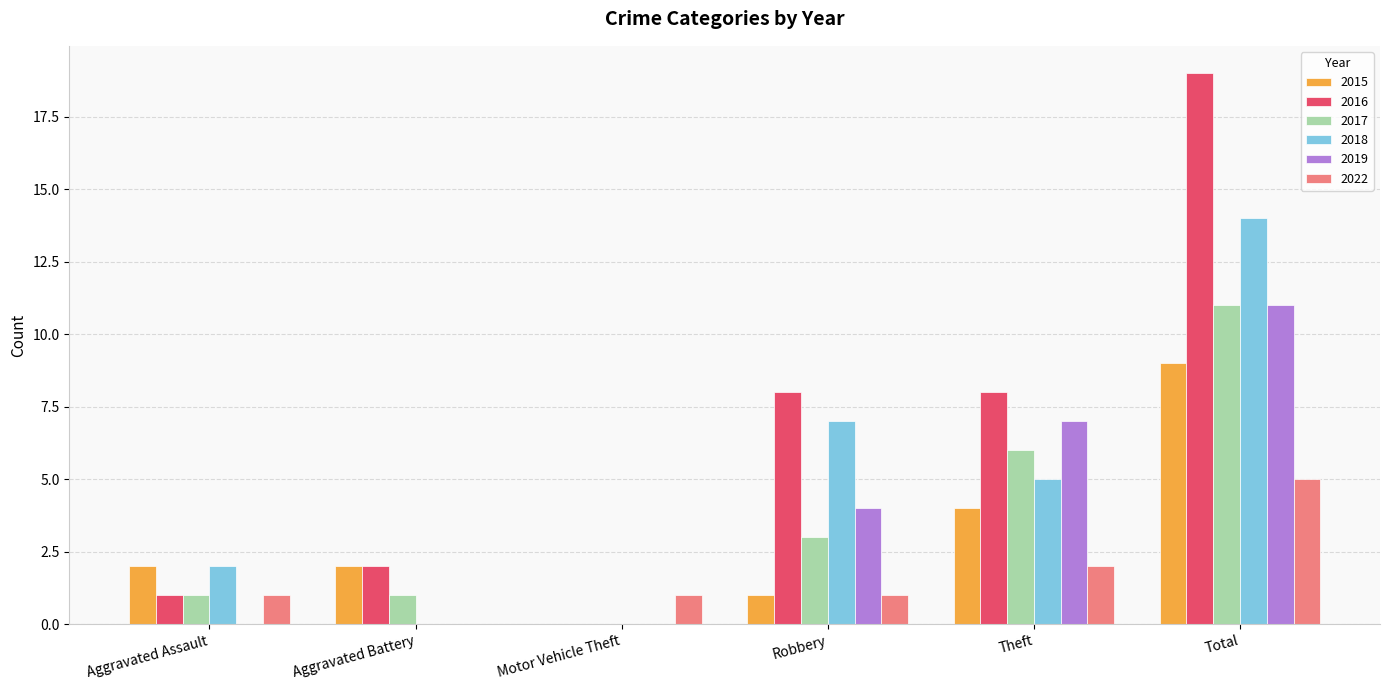

Which label corresponds to the largest value in the chart?

Total